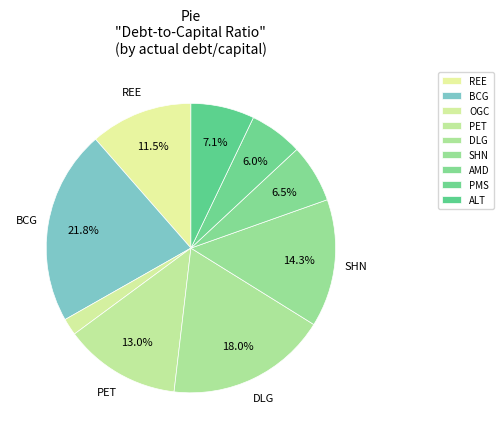

Count the number of slices in the pie.

9